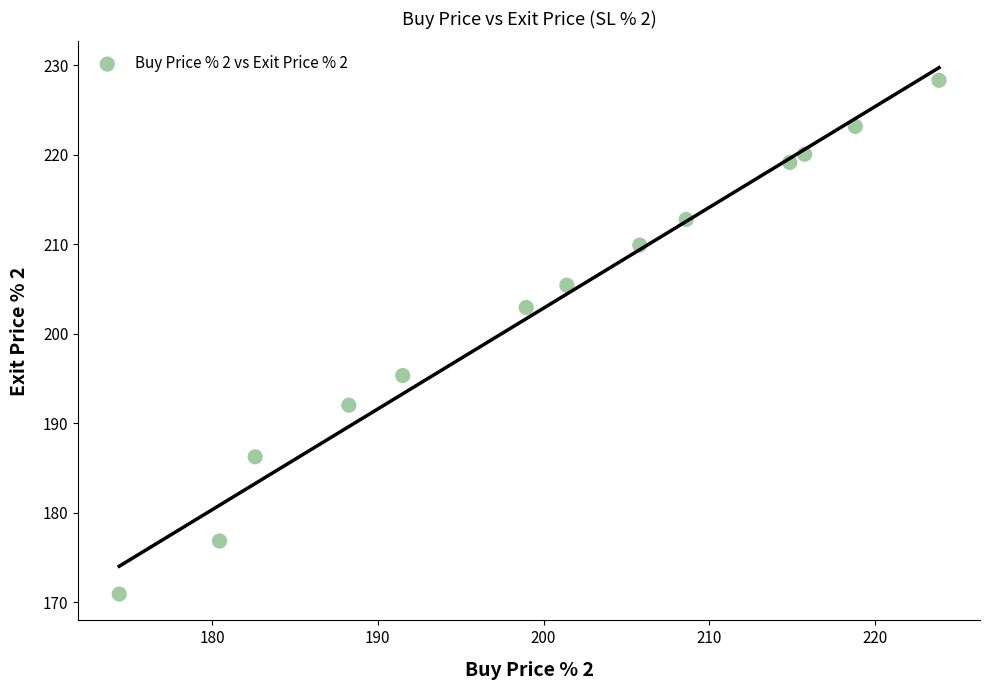

What is the range of Y values (max minus min)?

57.4